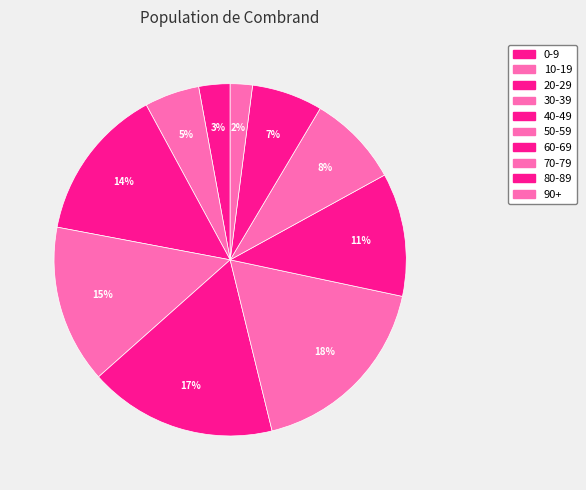

What is the largest slice in the pie chart?

50-59